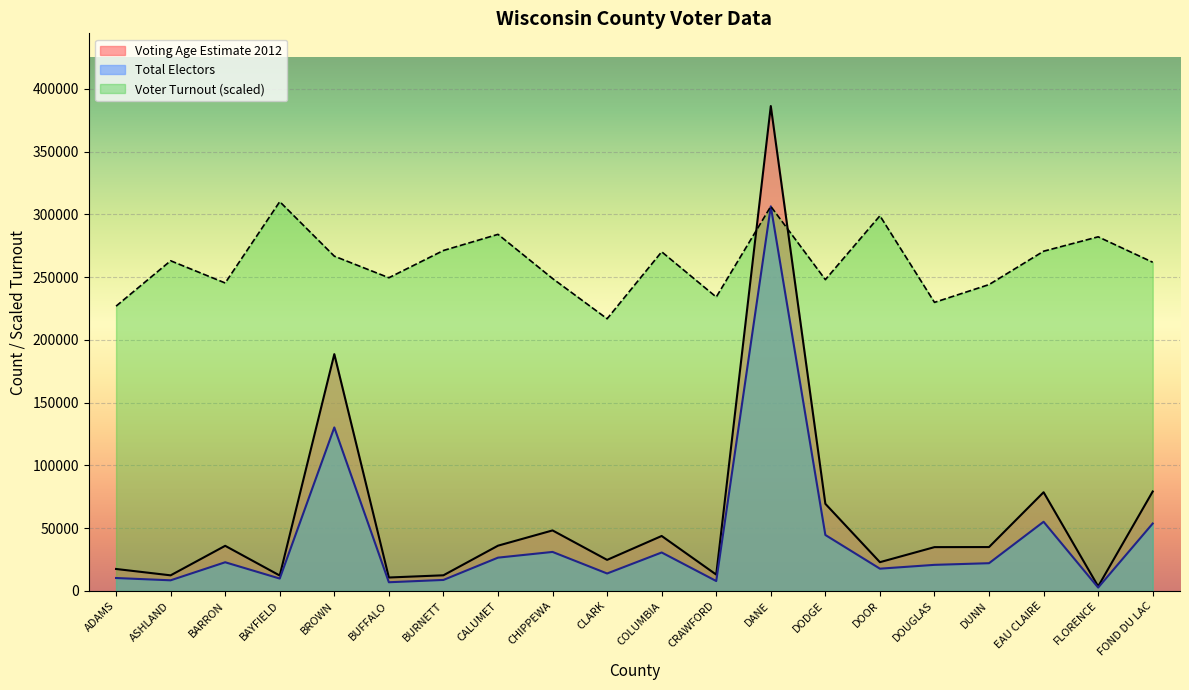

True or false: Voting Age Estimate 2012 and Total Electors intersect in this chart.

False